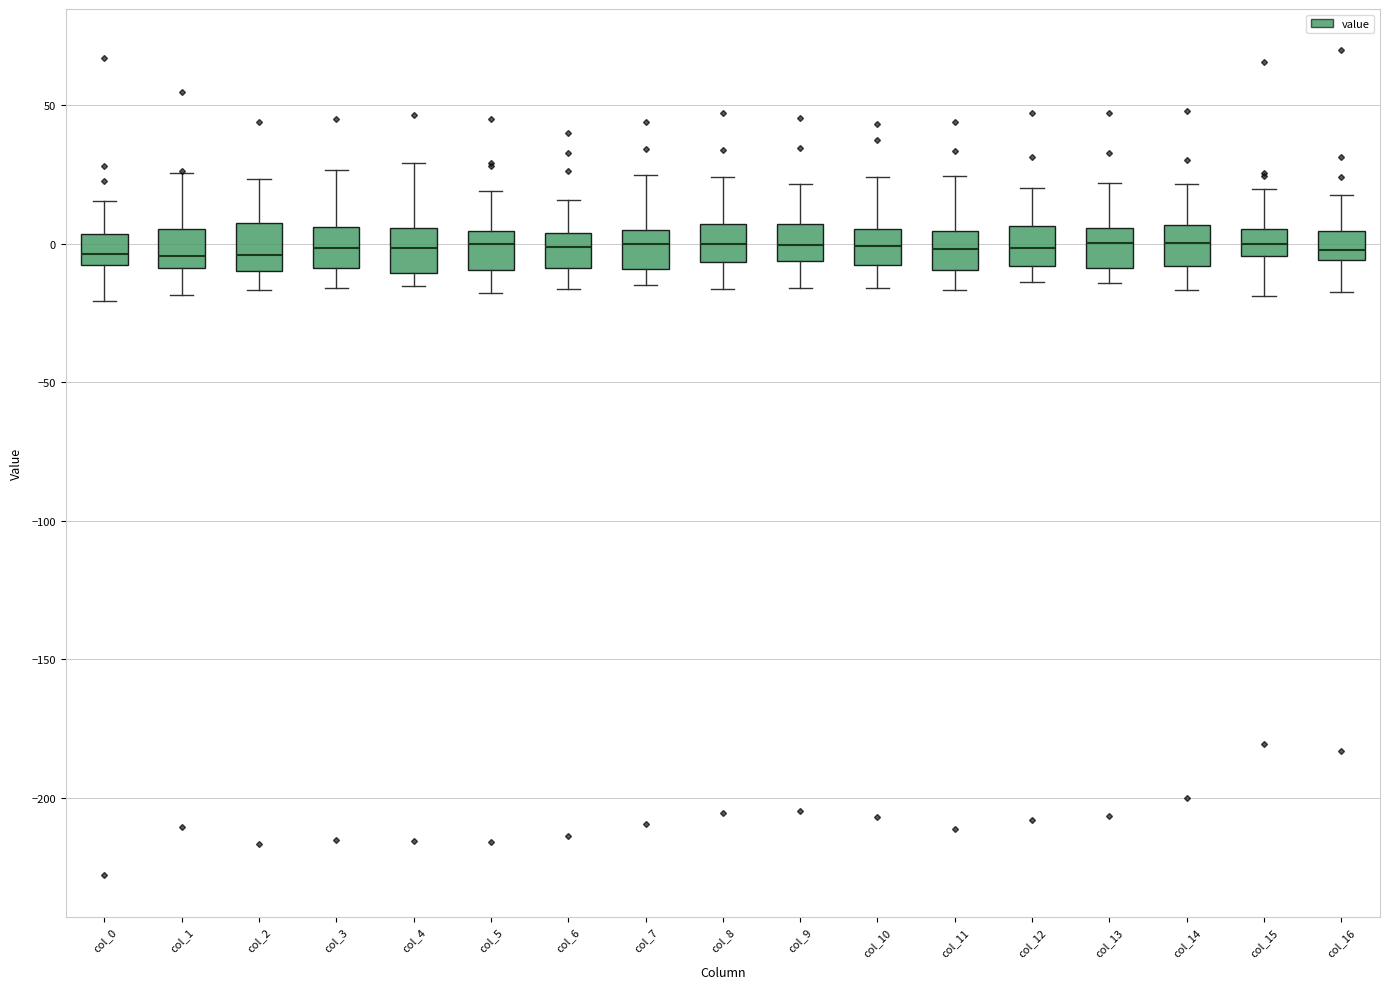

Reading left to right, transcribe this box plot: for each box, give where its median line is, the range the box spans, and where its two whiskers end, as read against the y-axis. The values are not printed on the chart, so give them approximately, as read against the axis.

col_0: median -5, box -10 to 5, whiskers -20 to 15
col_1: median -5, box -10 to 5, whiskers -20 to 25
col_2: median -5, box -10 to 10, whiskers -15 to 25
col_3: median 0, box -10 to 5, whiskers -15 to 25
col_4: median 0, box -10 to 5, whiskers -15 to 30
col_5: median 0, box -10 to 5, whiskers -20 to 20
col_6: median 0, box -10 to 5, whiskers -15 to 15
col_7: median 0, box -10 to 5, whiskers -15 to 25
col_8: median 0, box -5 to 5, whiskers -15 to 25
col_9: median 0, box -5 to 5, whiskers -15 to 20
col_10: median 0, box -10 to 5, whiskers -15 to 25
col_11: median 0, box -10 to 5, whiskers -15 to 25
col_12: median 0, box -10 to 5, whiskers -15 to 20
col_13: median 0, box -10 to 5, whiskers -15 to 20
col_14: median 0, box -10 to 5, whiskers -15 to 20
col_15: median 0, box -5 to 5, whiskers -20 to 20
col_16: median 0, box -5 to 5, whiskers -15 to 20